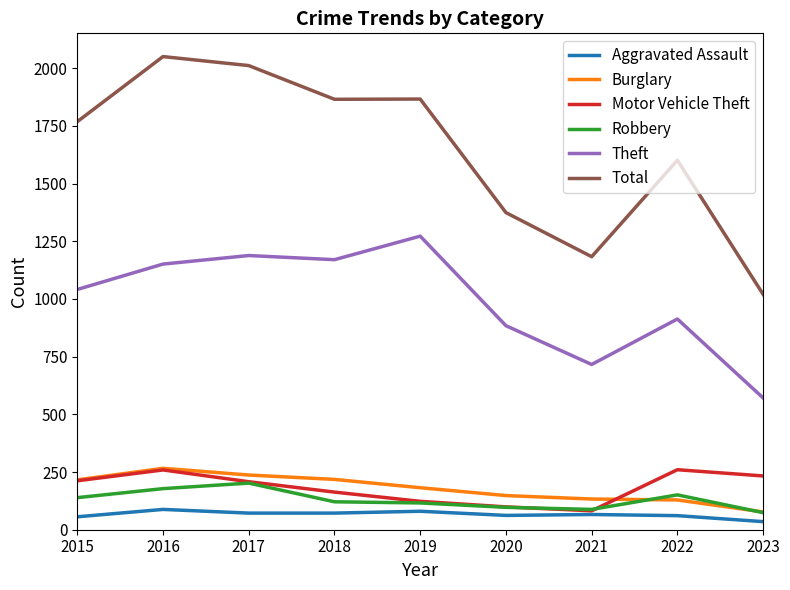

How many distinct data groups are displayed?

6